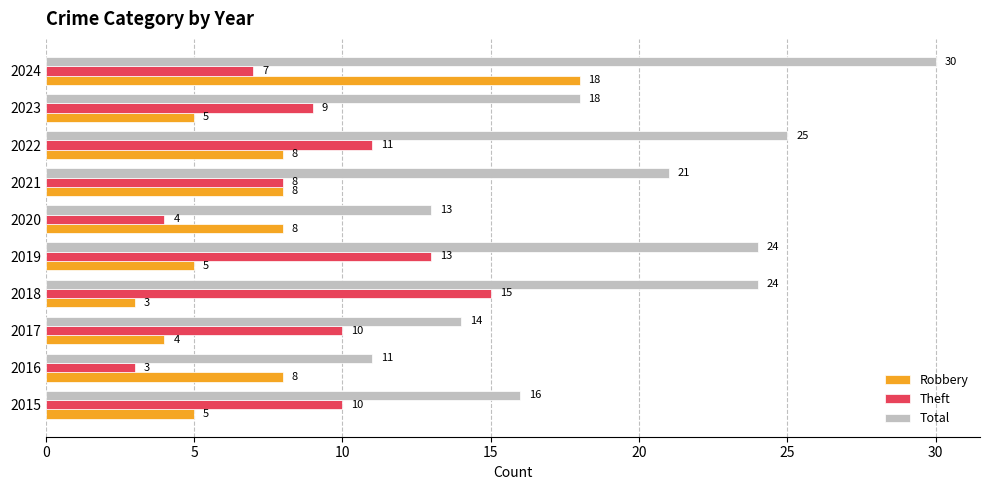

What is the difference between the maximum and minimum values in the Robbery series?

15